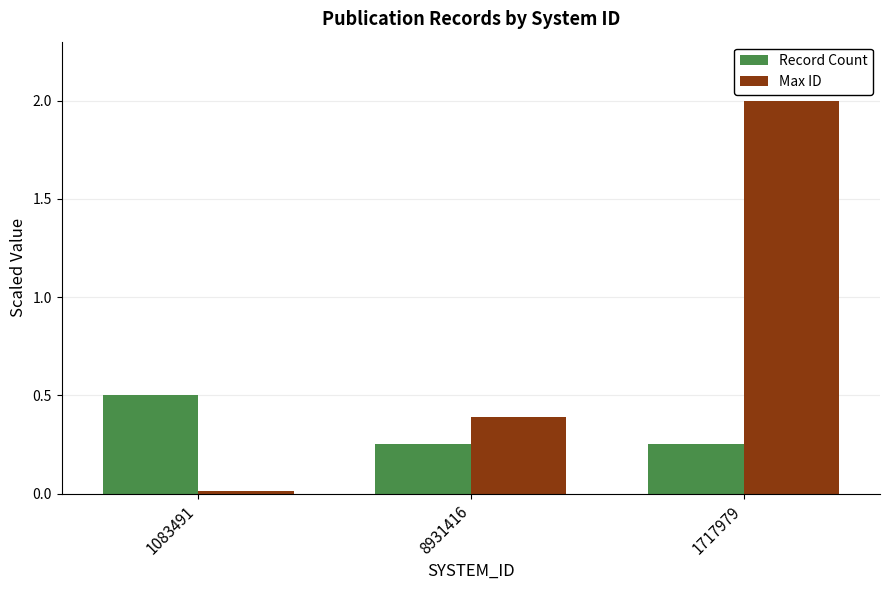

Is it true that Max ID equals 0.4 at 8931416?

True